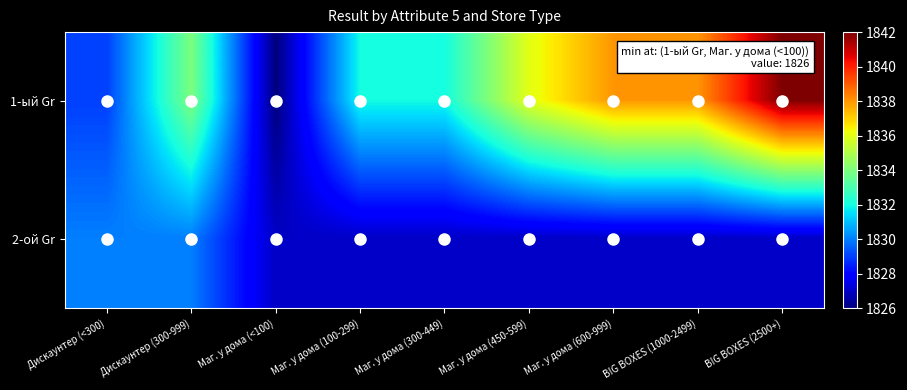

List the series in order of their overall mean, highest first.

1-ый Gr, 2-ой Gr